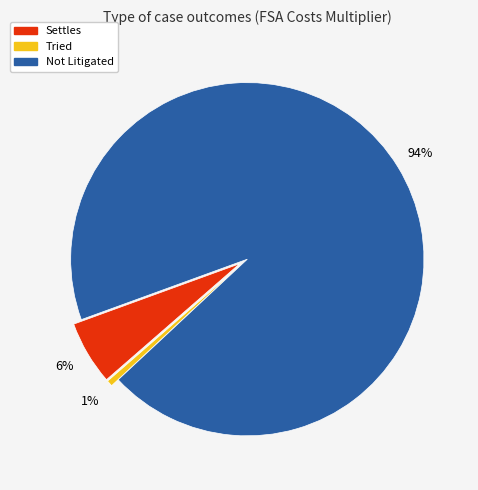

To the nearest percent, what is the average slice percentage?

33%